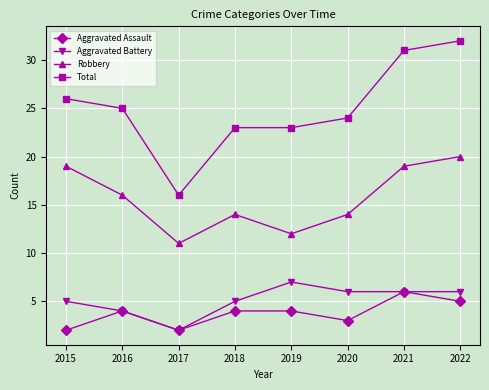

What is the value of the Total point at the 5th from the left?

23